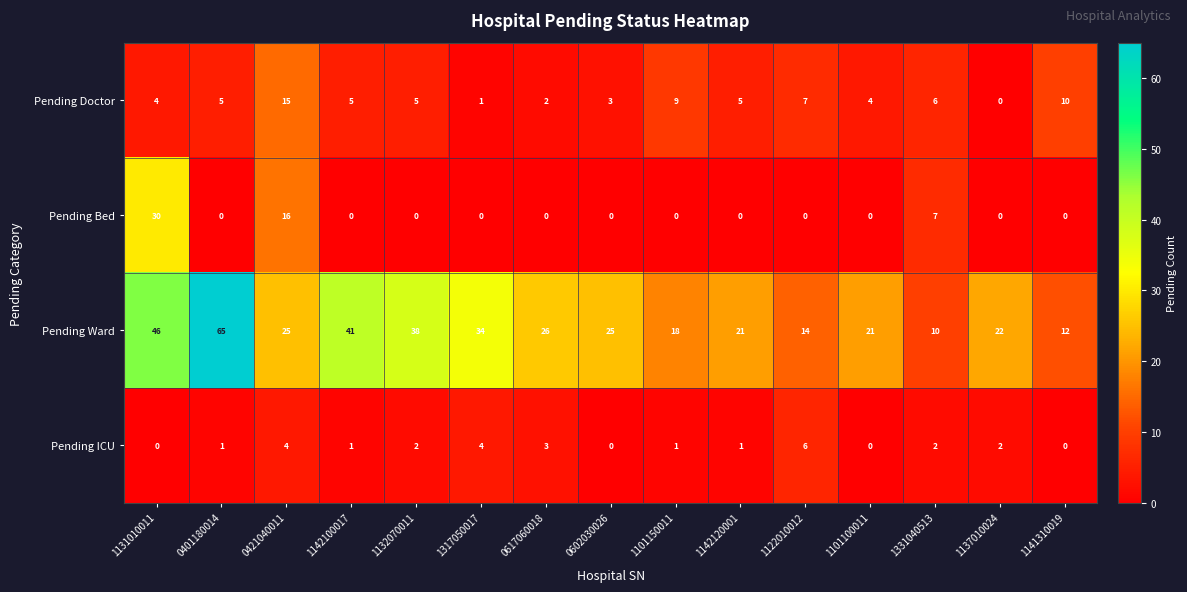

How many Pending ICU values are between 0 and 3?

12